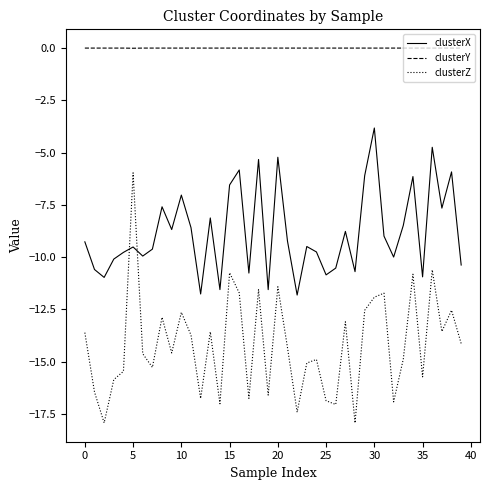

Which series has the largest total across all categories?

clusterY